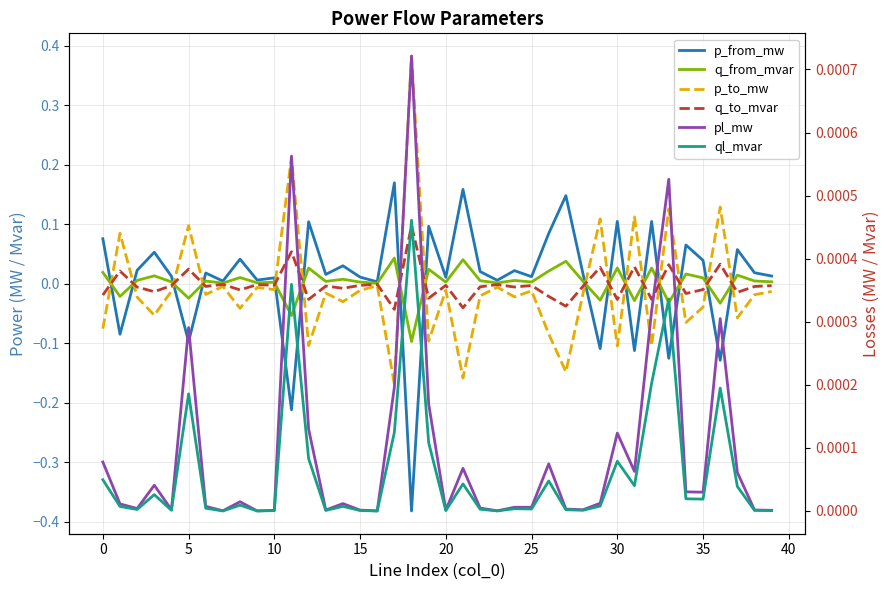

In ql_mvar, how many points are higher than both neighbors (excluding endpoints)?

12